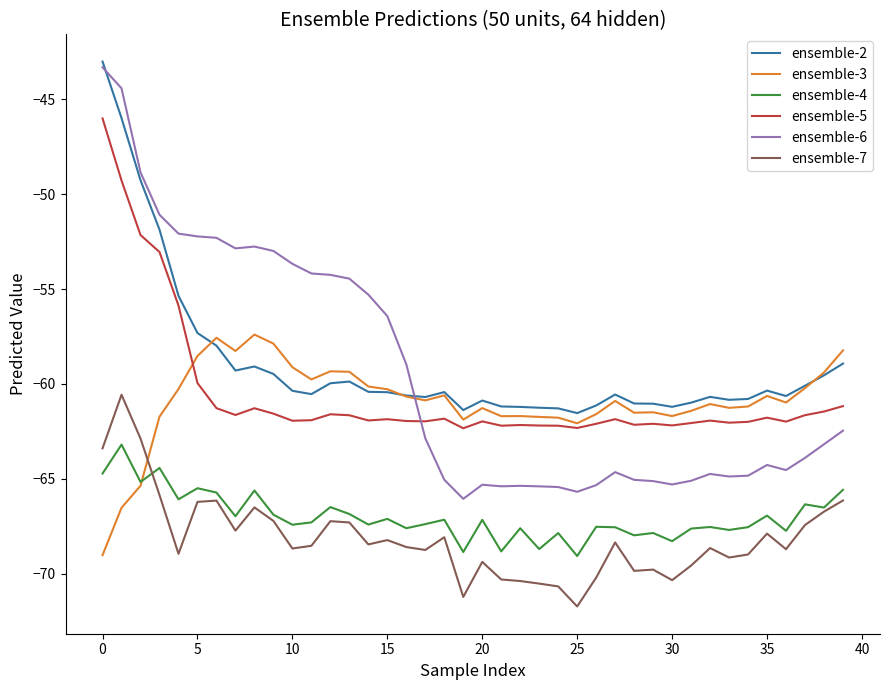

List the series in order of their peak value, lowest first.

ensemble-4, ensemble-7, ensemble-3, ensemble-5, ensemble-6, ensemble-2